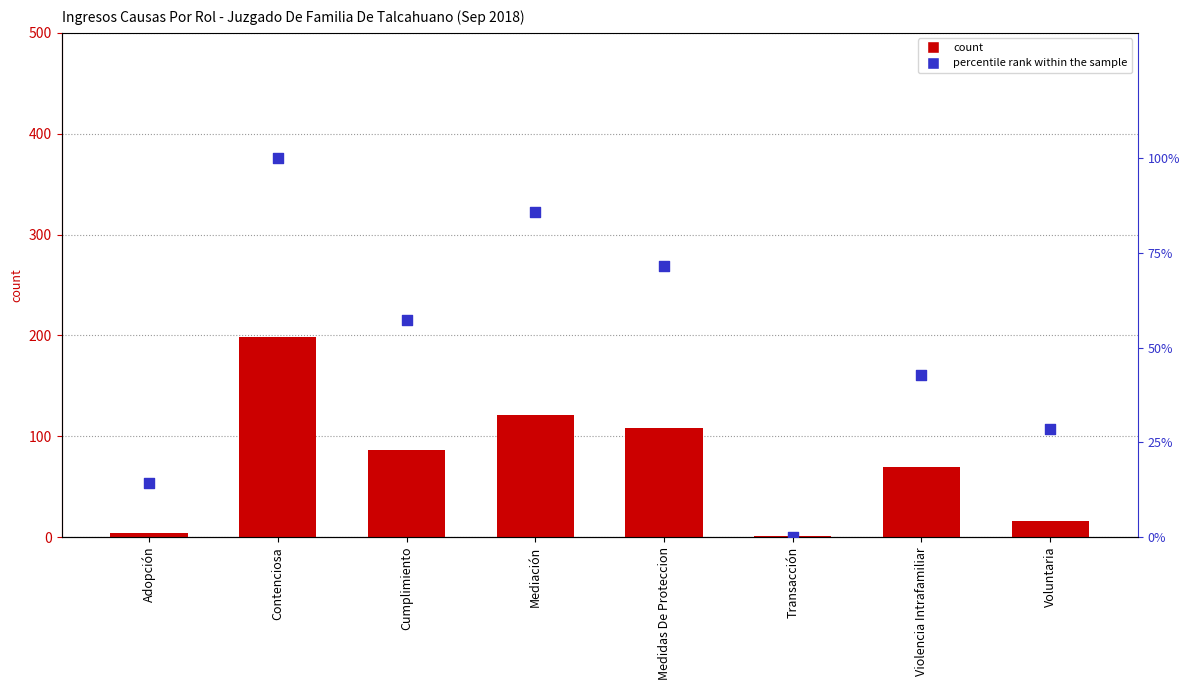

Which series has the largest total across all categories?

Total